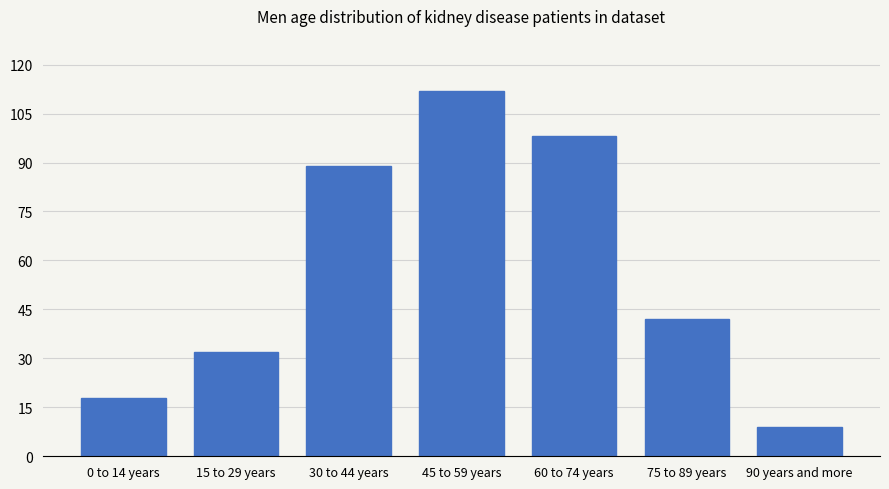

True or false: the data shows 42 at 75 to 89 years.

True